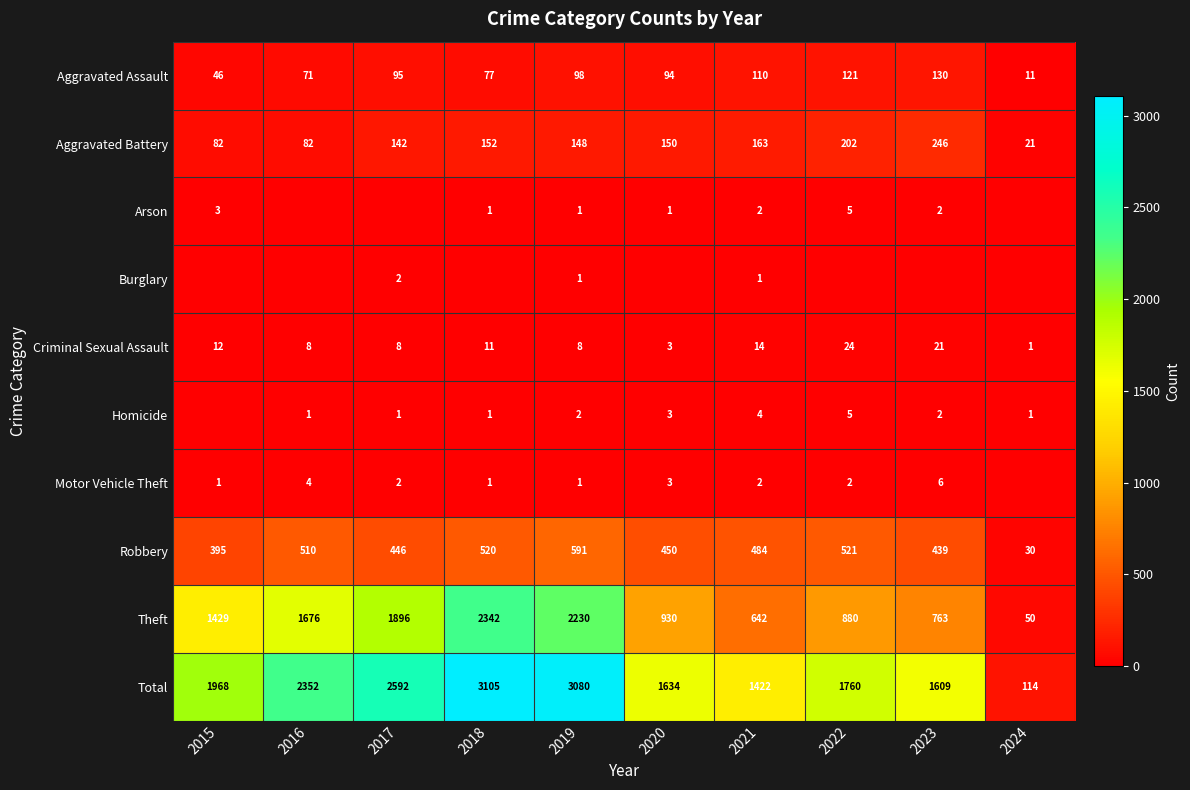

Where does the Robbery series first go above 484?

2016